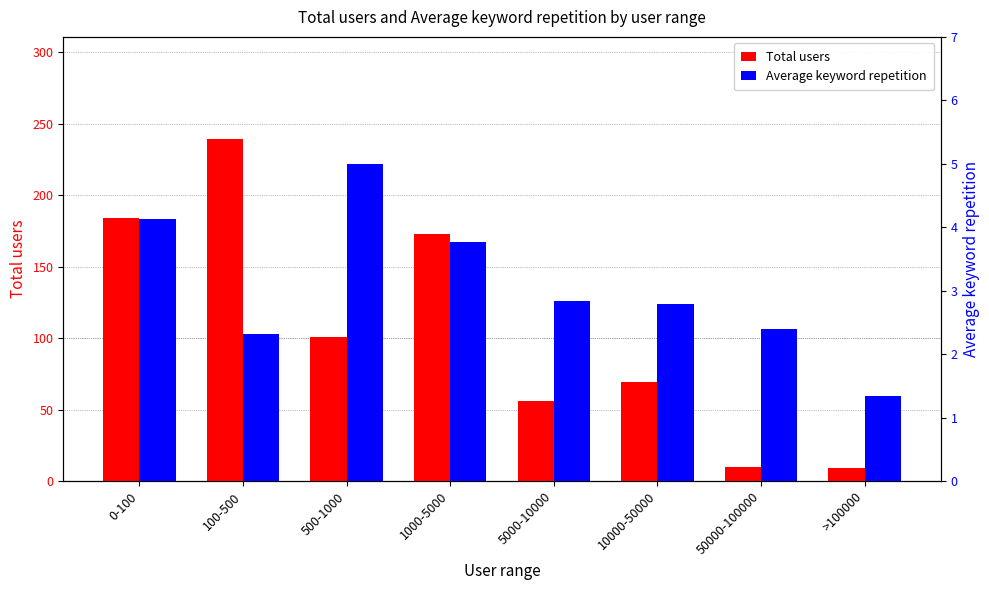

What are all the series names shown in the legend?

Total users, Average keyword repetition